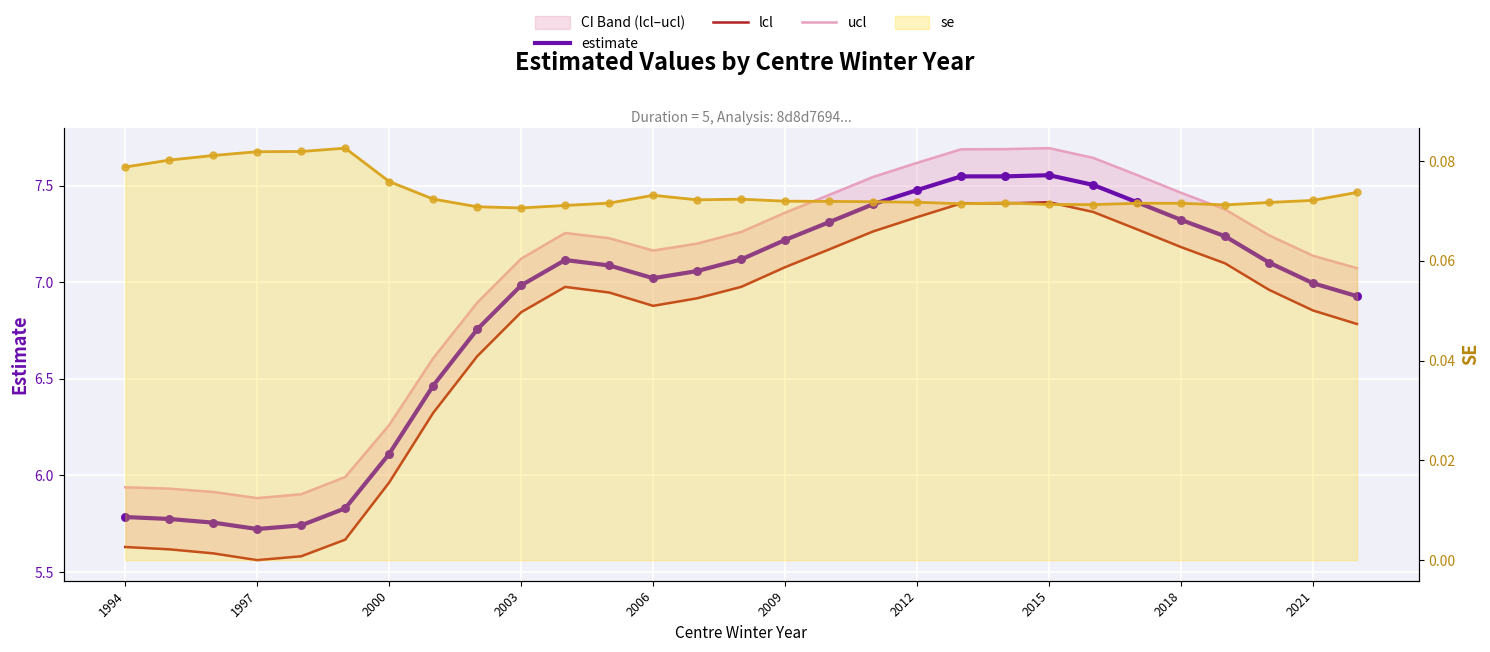

Which series contains the lowest Y value?

se